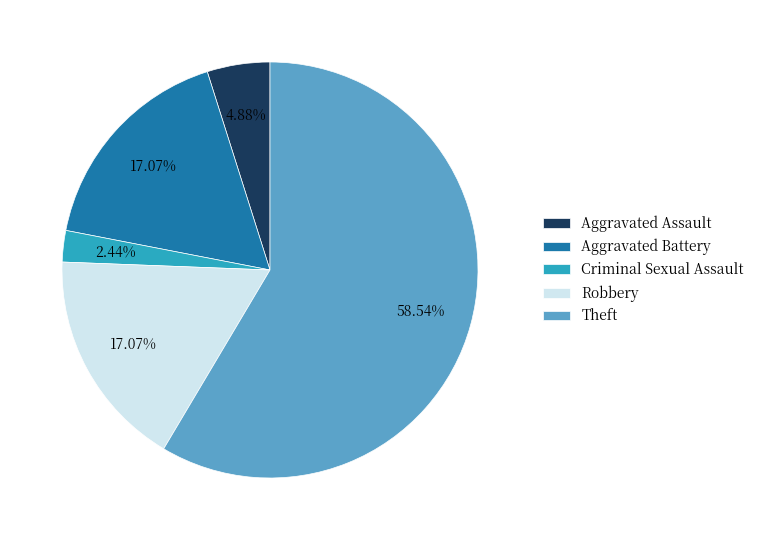

To the nearest percent, what is the combined percentage of Robbery and Aggravated Battery?

34%